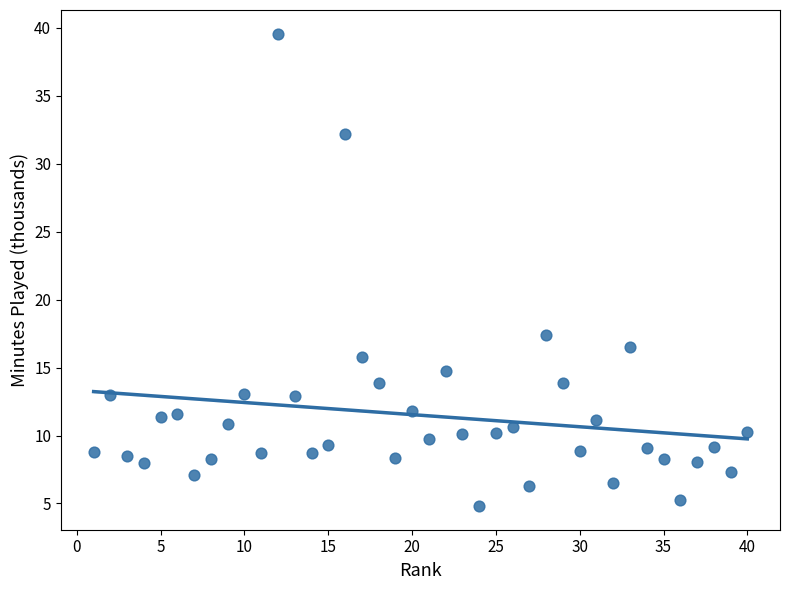

What Y value in the scatter plot is closest to 22?

17.4